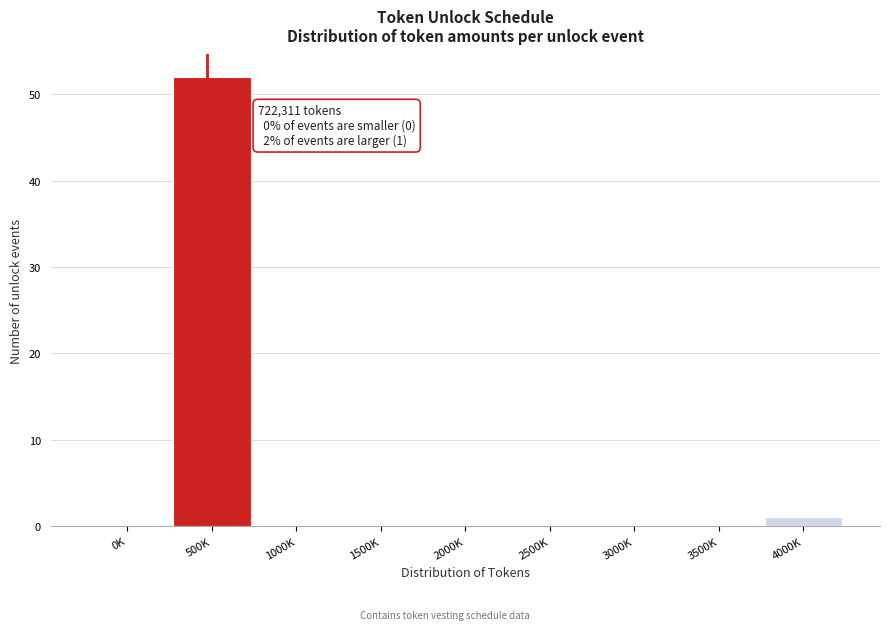

Reading left to right, what are all the values shown in this chart?

0K=0	500K=52	1000K=0	1500K=0	2000K=0	2500K=0	3000K=0	3500K=0	4000K=1